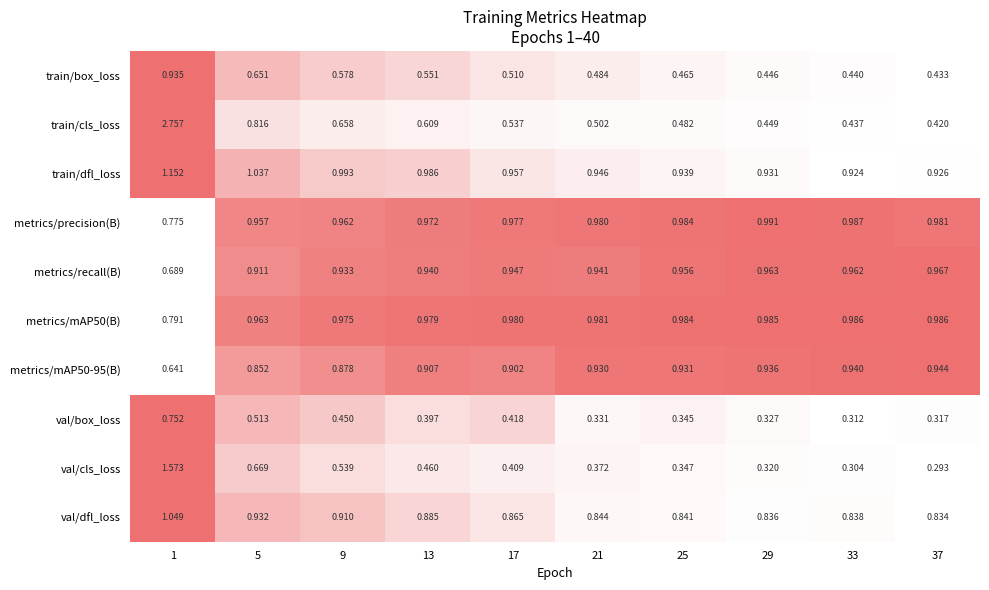

Between 9 and 21, which series saw the biggest shift?

val/cls_loss